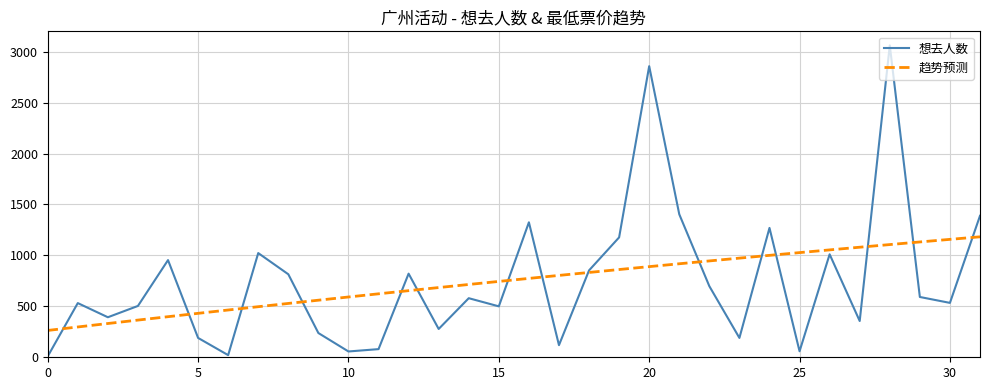

Which series has the widest spread of values?

想去人数